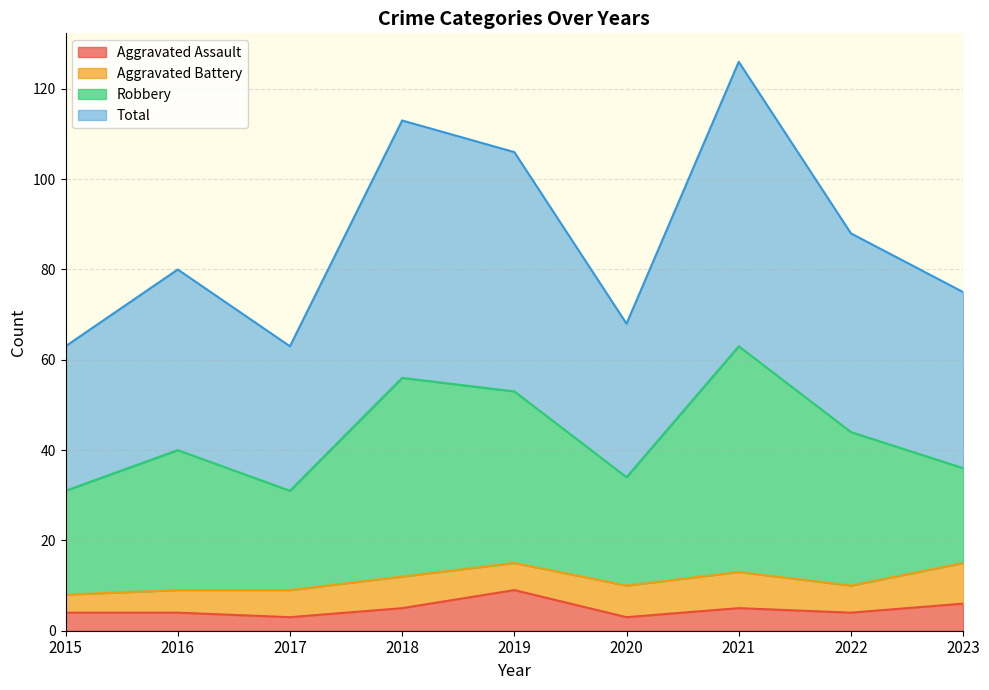

What is the value of the Total point at the 4th from the left?

113